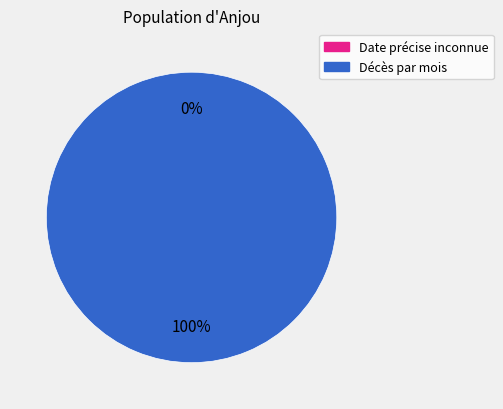

How many segments does this pie chart have?

2